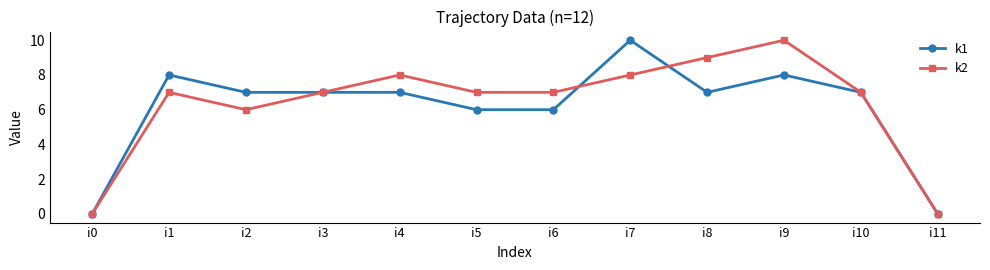

True or false: k2 has a value of 9 at i8.

True